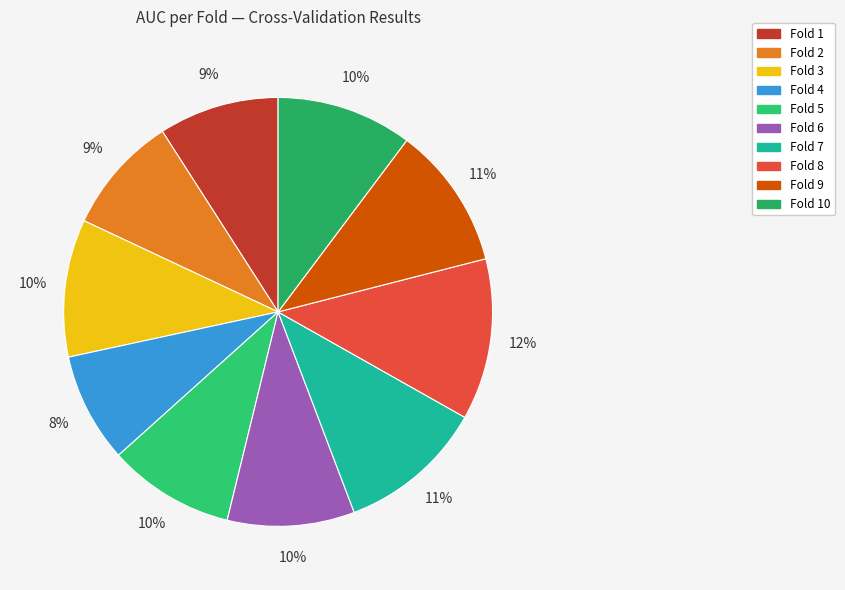

What percentage is the Fold 1 slice, to the nearest percent?

9%